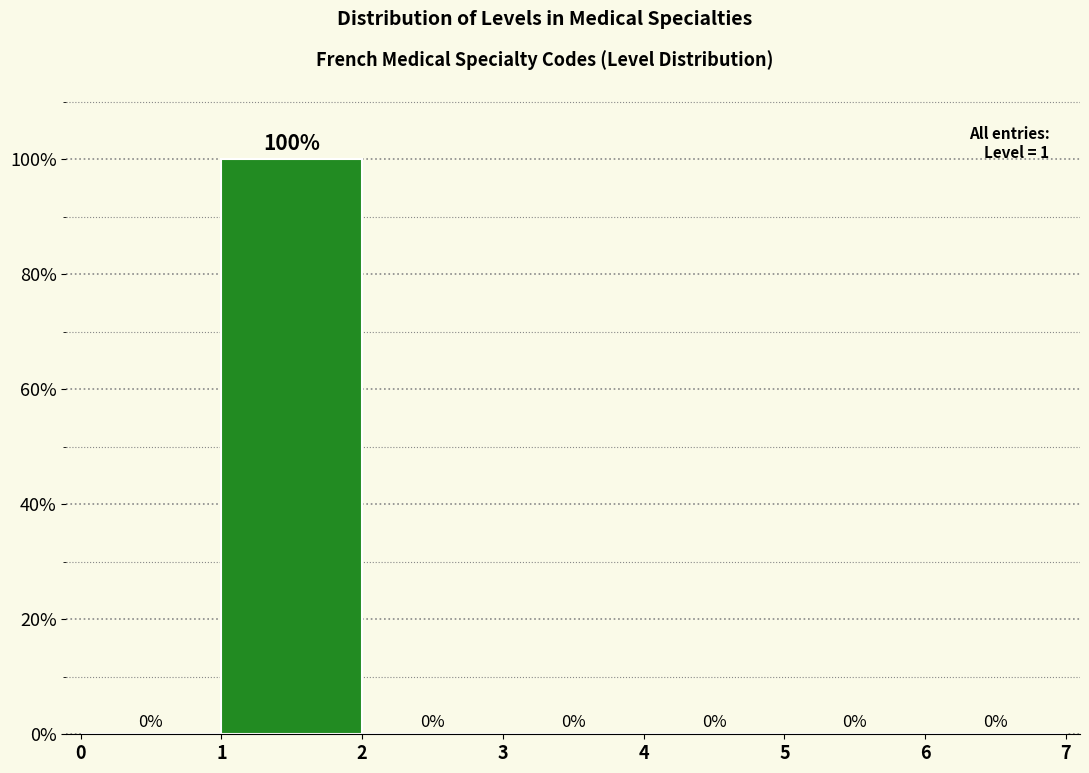

Reading left to right, transcribe this chart: for each bar, give the range it covers on the x-axis and its height.

0 to 1: 0
1 to 2: 100
2 to 3: 0
3 to 4: 0
4 to 5: 0
5 to 6: 0
6 to 7: 0